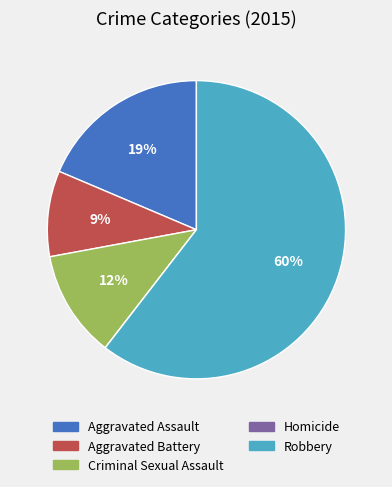

Does Robbery represent more than half of the total?

Yes